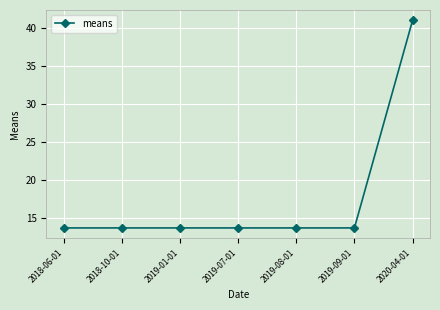

How many lines are shown in the chart?

1